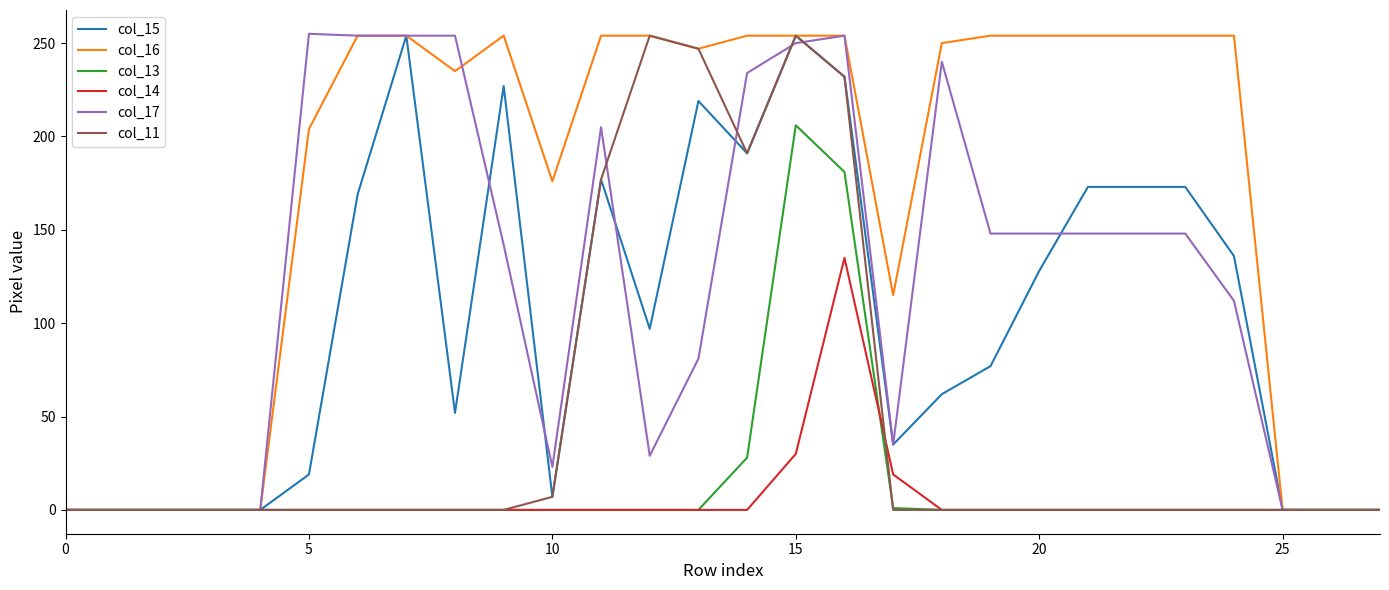

What is the greatest value displayed?

255